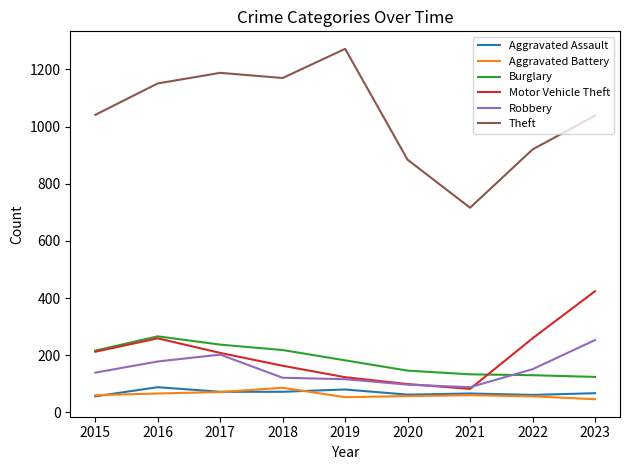

What is the difference between the second highest and minimum values in the Burglary series?

113